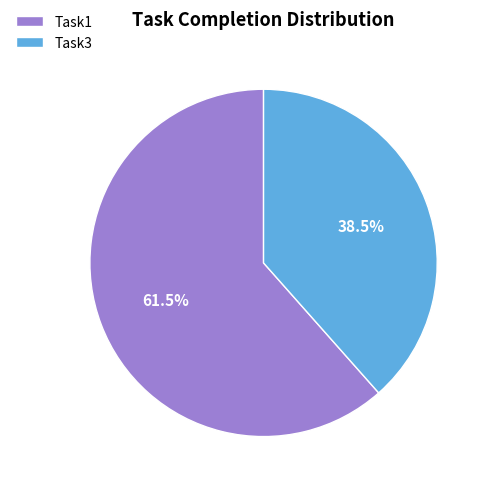

Count the number of slices in the pie.

2